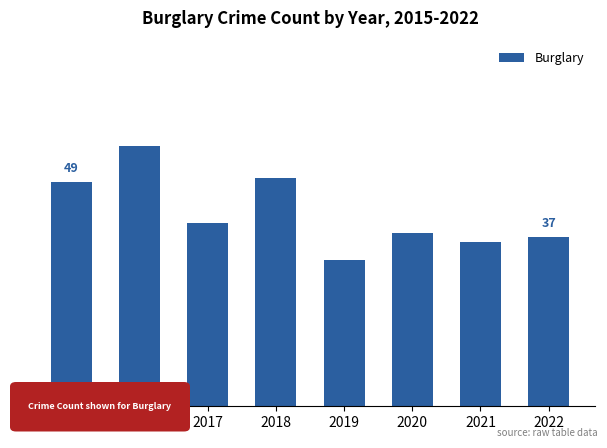

True or false: the data shows 49 at 2015.

True